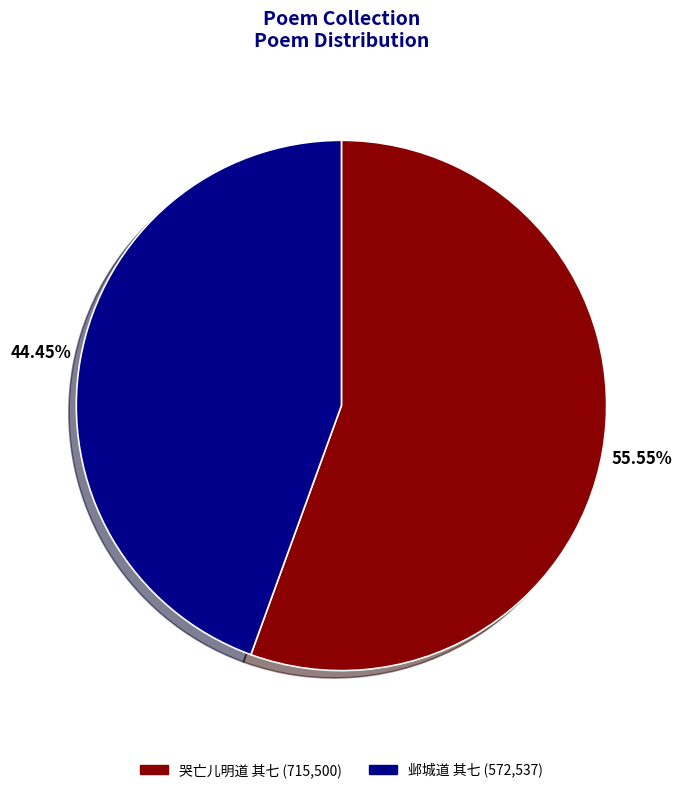

Count the number of slices in the pie.

2